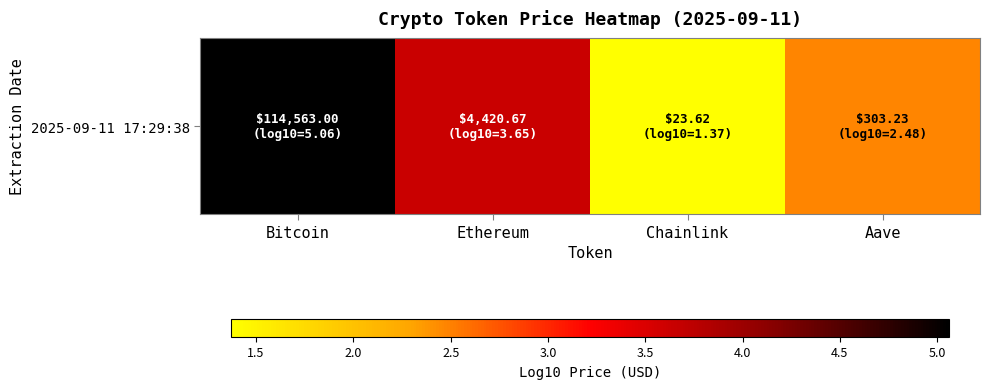

The chart shows a value of 5.1 at Bitcoin. True or false?

True